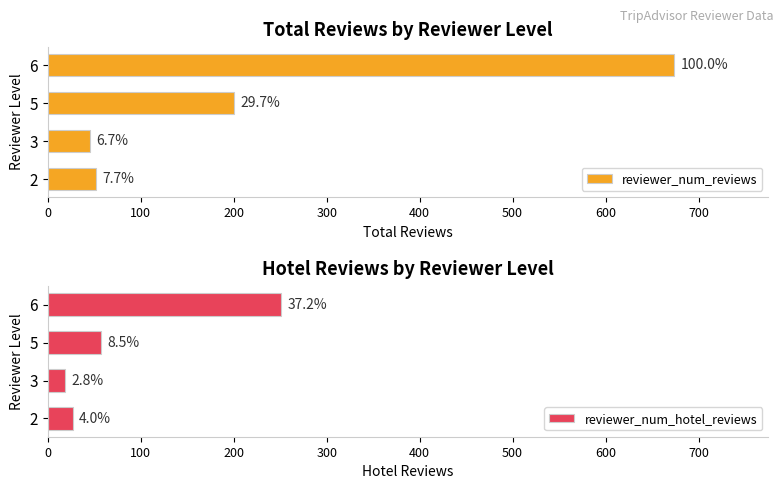

How many values in the reviewer_num_reviews series are below 200?

2